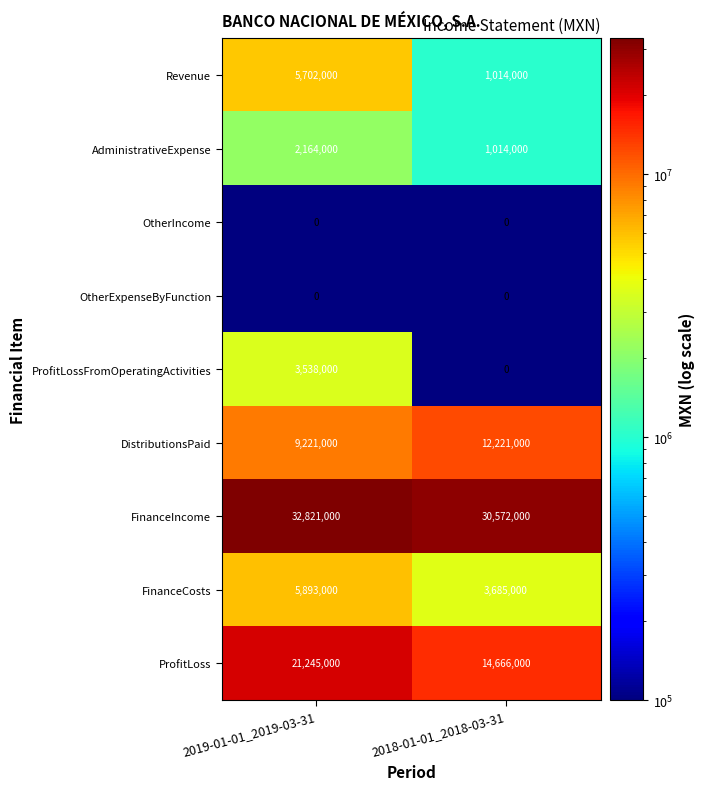

What is the difference between the maximum and minimum values in the AdministrativeExpense series?

1150000